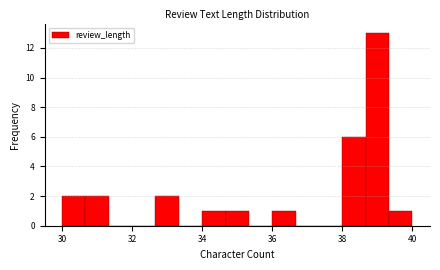

Around what value on the x-axis is the tallest bar? Give the approximate position of its centre, as read against the axis.

39.0